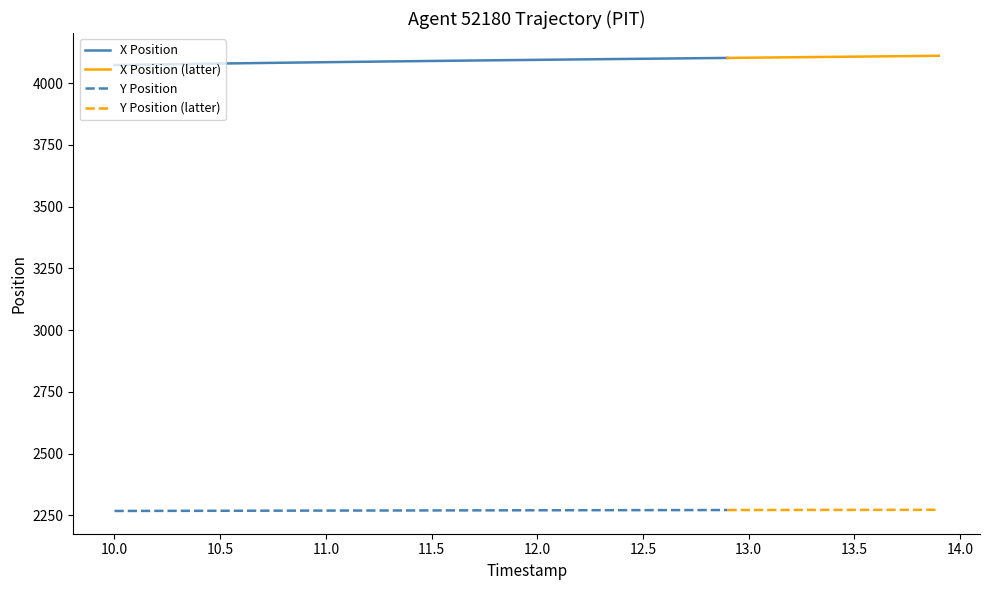

Rank the categories by X Position value from highest to lowest.

39, 38, 37, 36, 35, 34, 33, 32, 31, 30, 29, 28, 27, 26, 25, 24, 23, 22, 21, 20, 19, 18, 17, 16, 15, 14, 13, 12, 11, 10, 9, 8, 7, 6, 5, 4, 3, 2, 1, 0